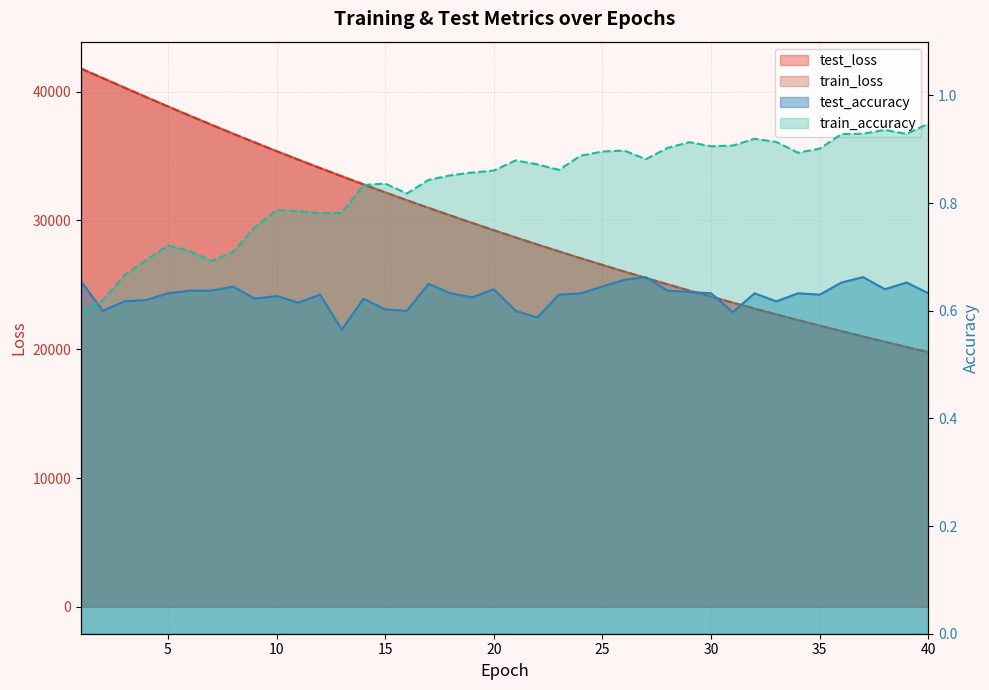

True or false: test_loss has more than 0 points higher than both neighbors.

False